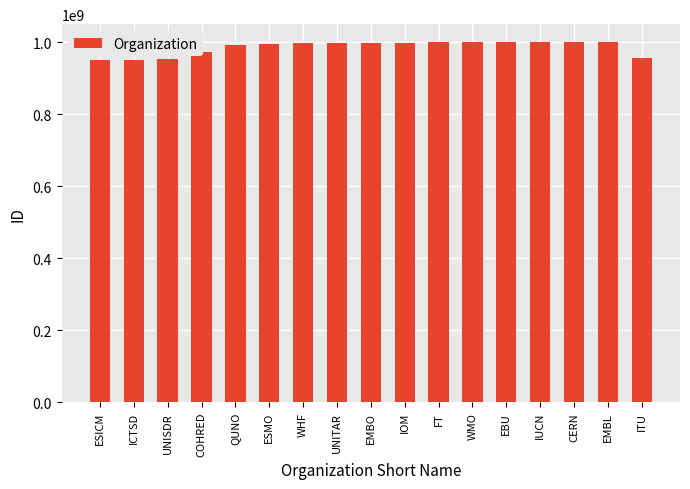

What position from the right is EBU?

5